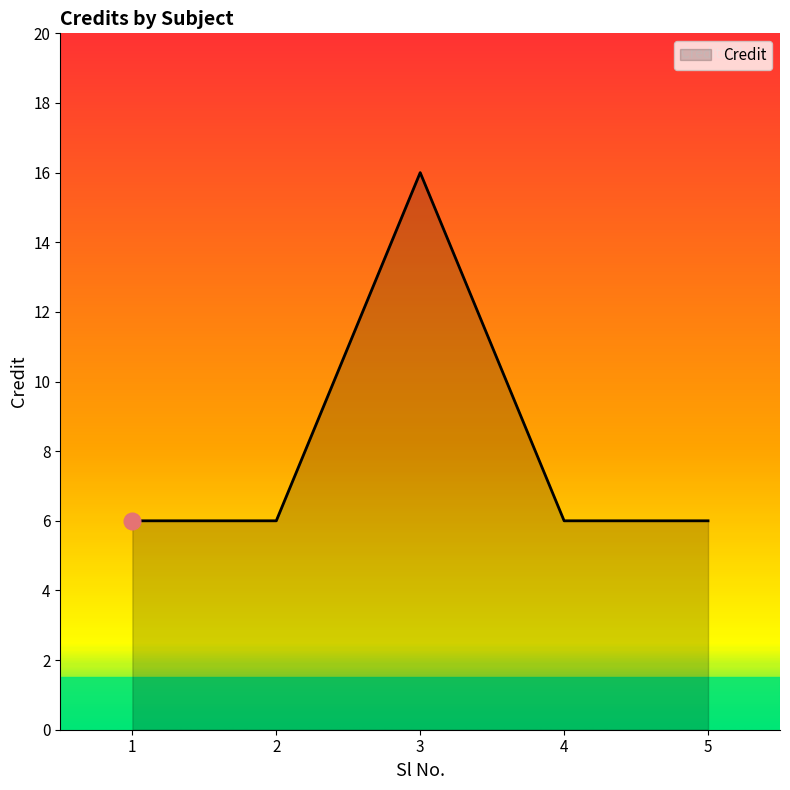

The value at 5 is 8. True or false?

False